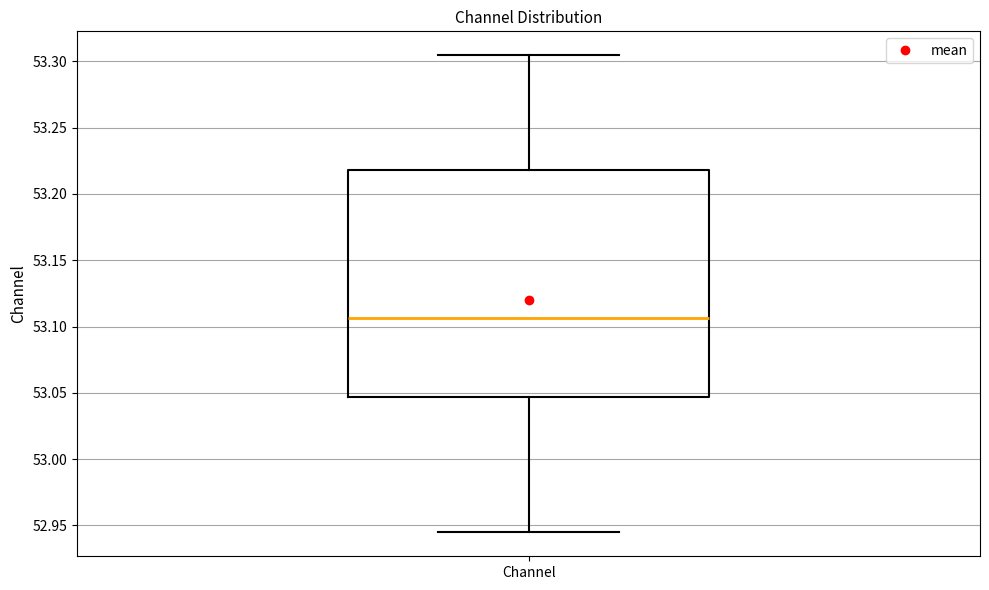

Read this box plot against the y-axis: the position of the median line, the range covered by the box, and the ends of both whiskers. The values are not printed on the chart, so give them approximately, as read against the axis.

median 53.105, box 53.045 to 53.220, whiskers 52.945 to 53.305